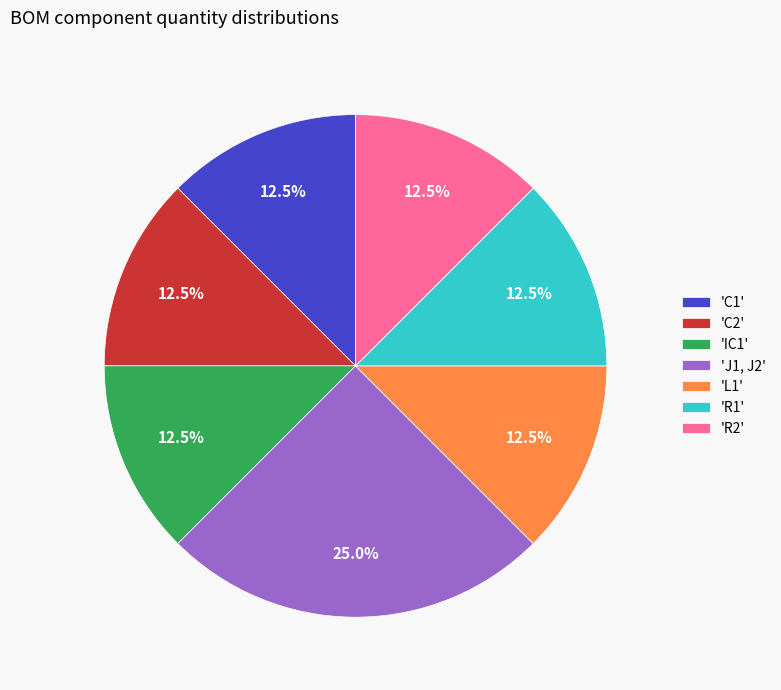

What is the largest slice in the pie chart?

'J1, J2'